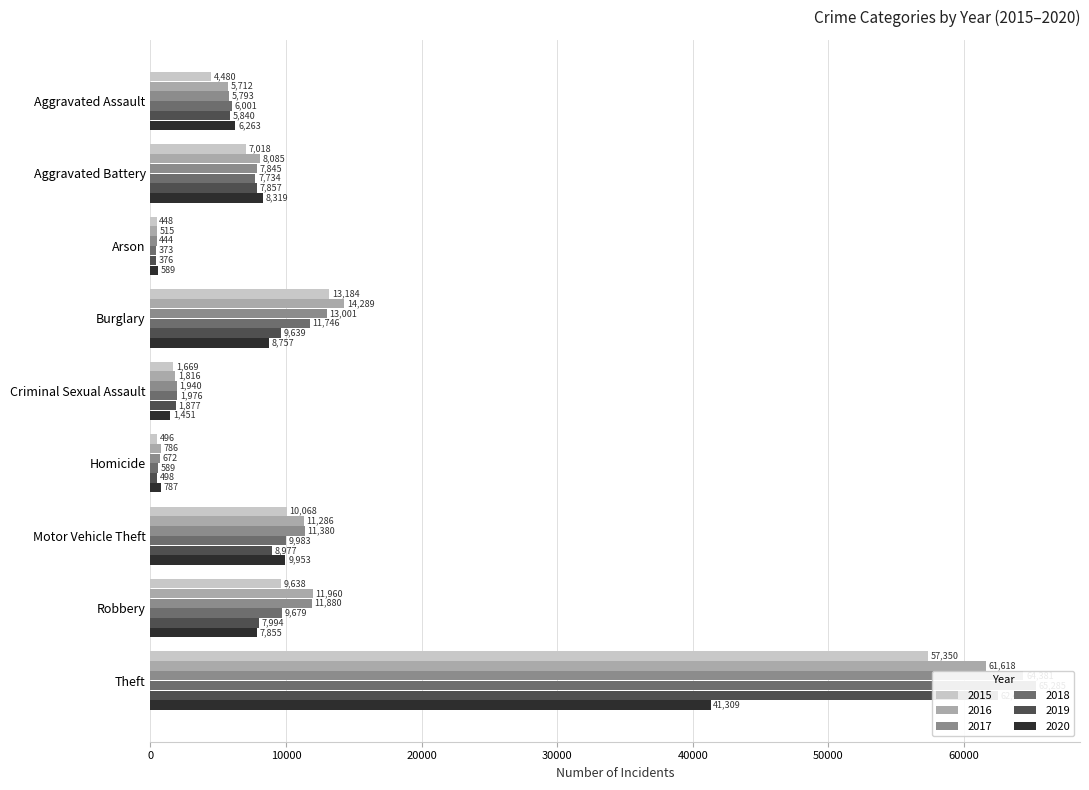

Count the number of data series in this chart.

6